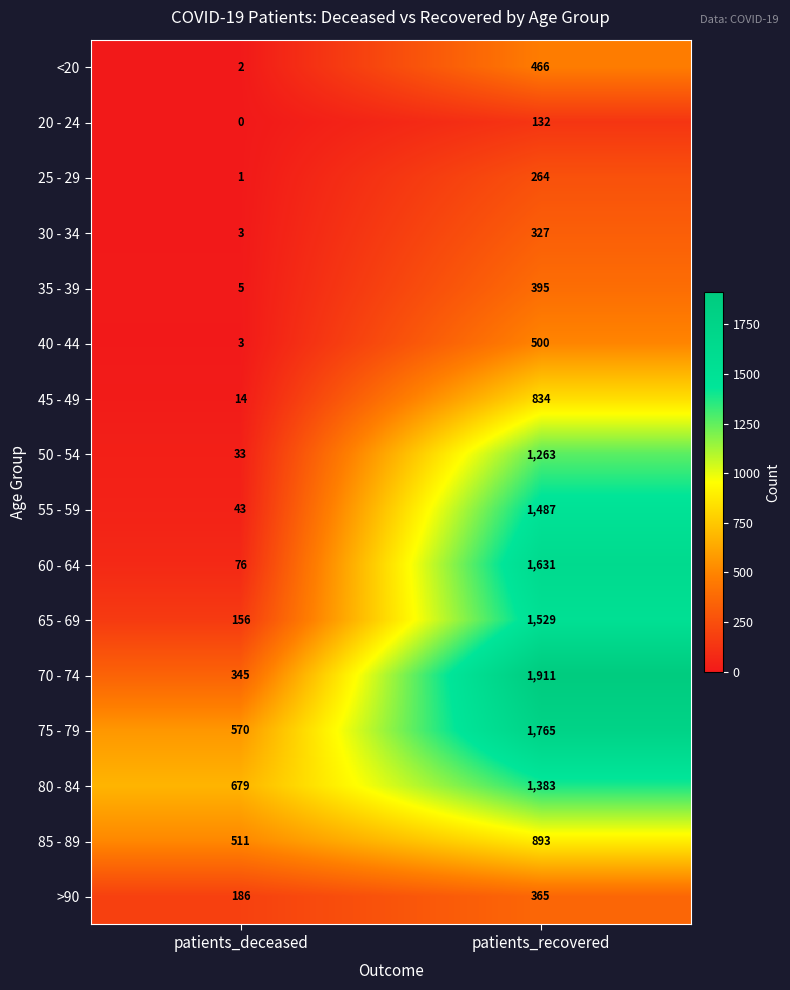

At which label is 75 - 79 closest to 1167?

patients_deceased